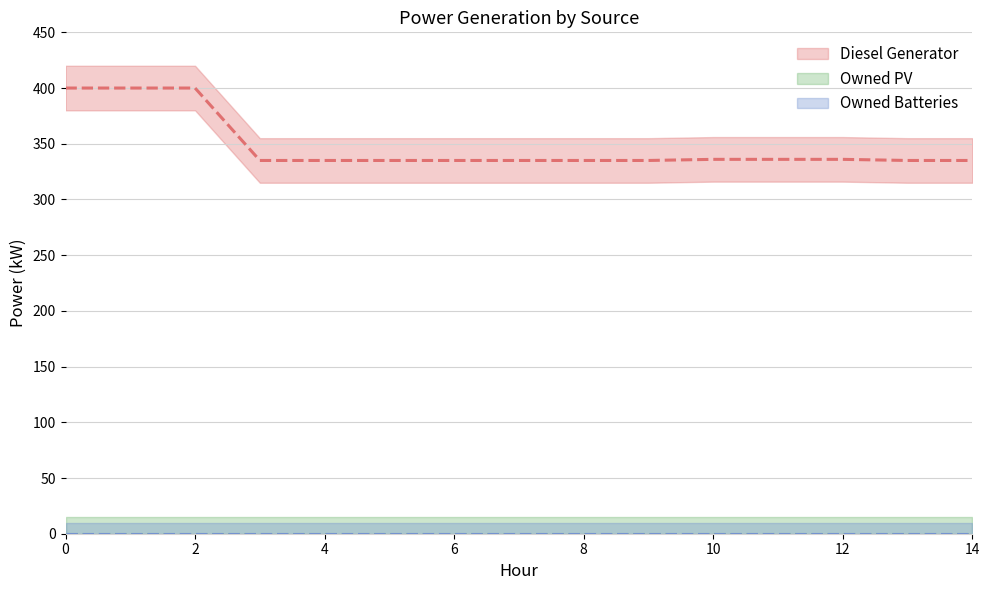

Reading left to right, what are all the values shown in this chart?

Diesel Generator: 400.0	400.0	400.0	335.0	335.0	335.0	335.0	335.0	335.0	335.0	336.0	336.0	336.0	335.0	335.0
Owned PV: 0.0	0.0	0.0	0.0	0.0	0.0	0.0	0.0	0.0	0.0	0.0	0.0	0.0	0.0	0.0
Owned Batteries: 0.0	0.0	0.0	0.0	0.0	0.0	0.0	0.0	0.0	0.0	0.0	0.0	0.0	0.0	0.0